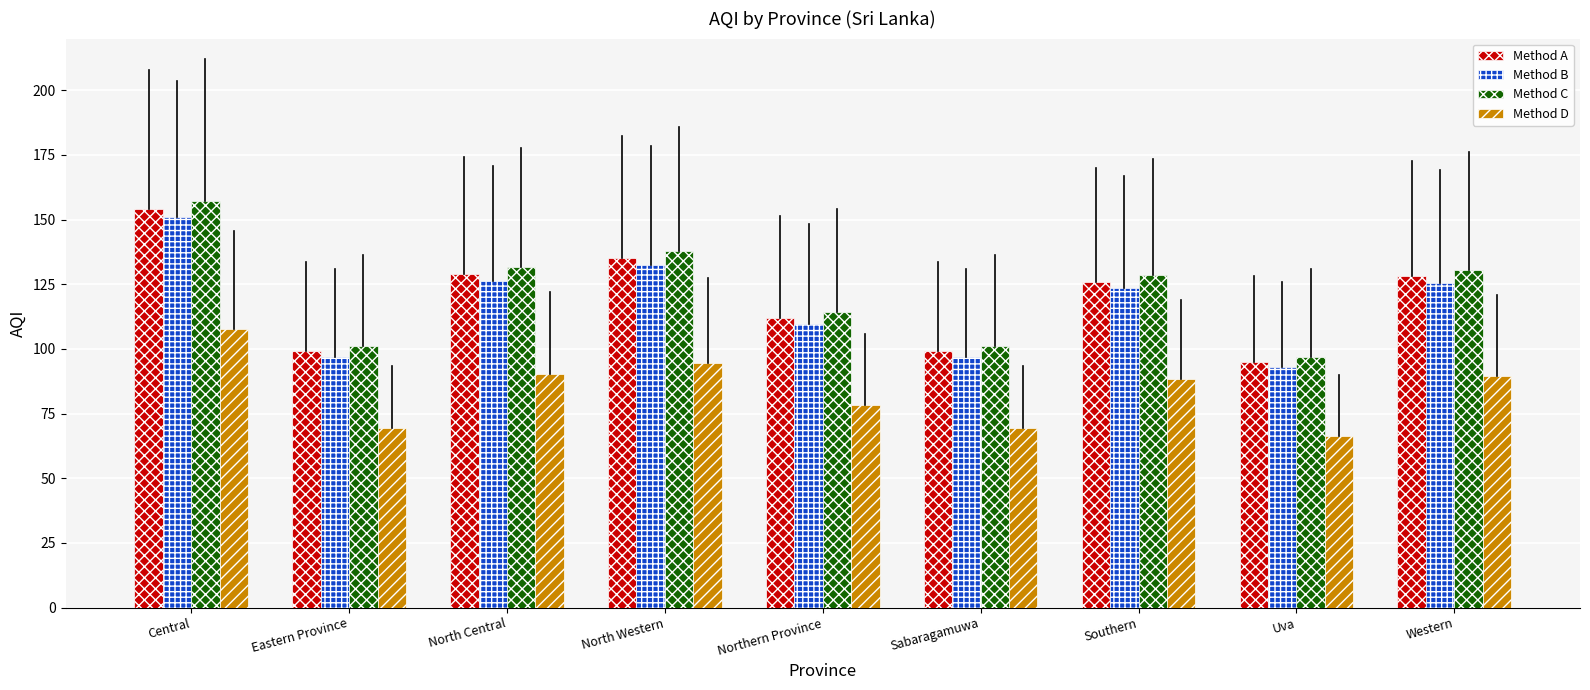

List the series in order of their peak value, lowest first.

Method D, Method B, Method A, Method C